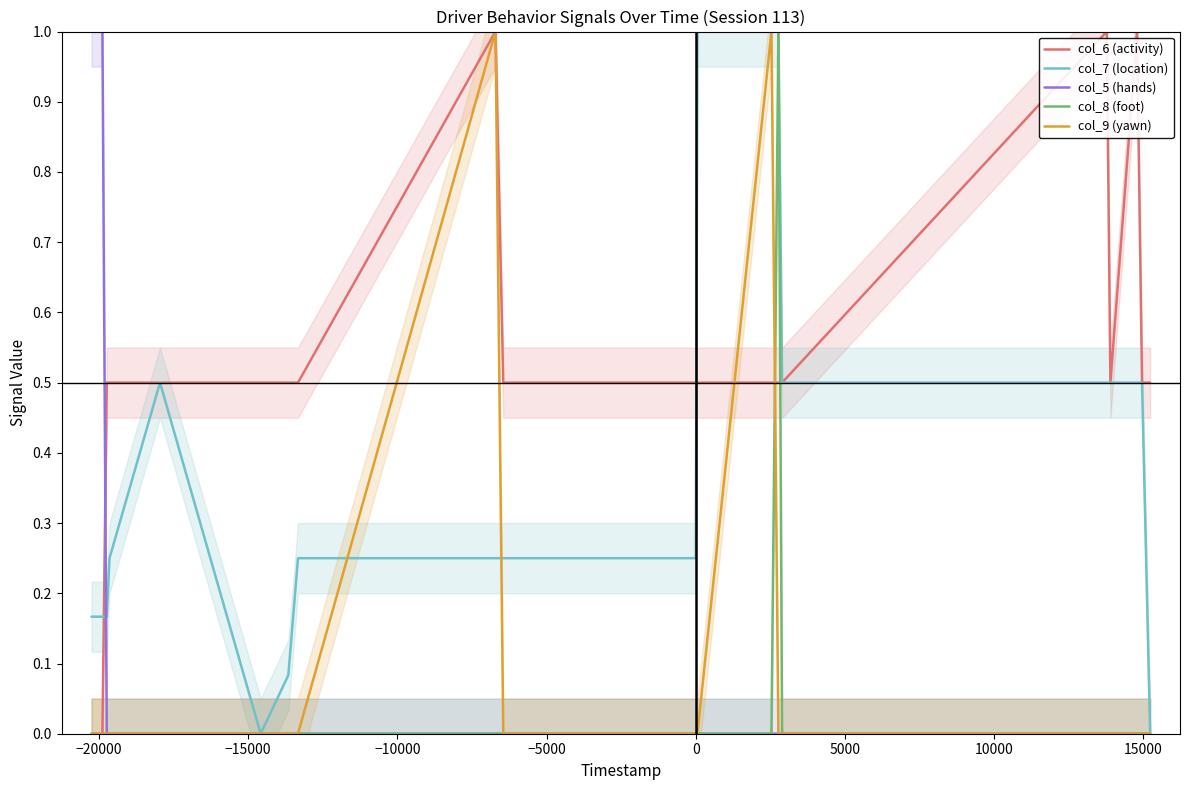

The col_7 (location) series shows 0.0 at 0. True or false?

True